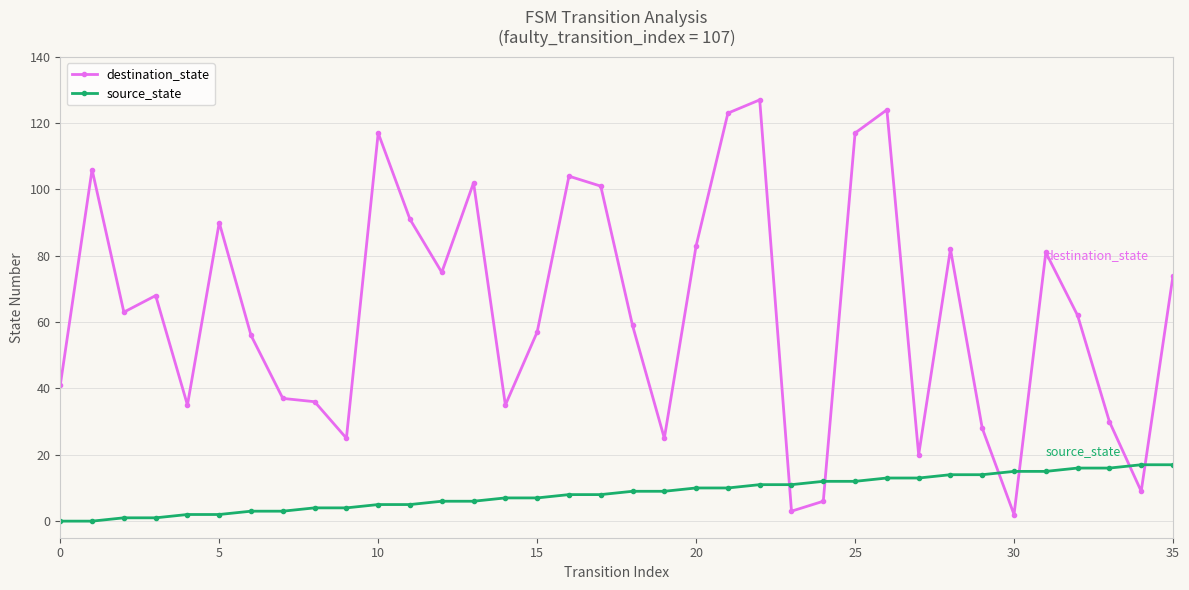

List the series in order of their peak value, highest first.

destination_state, source_state